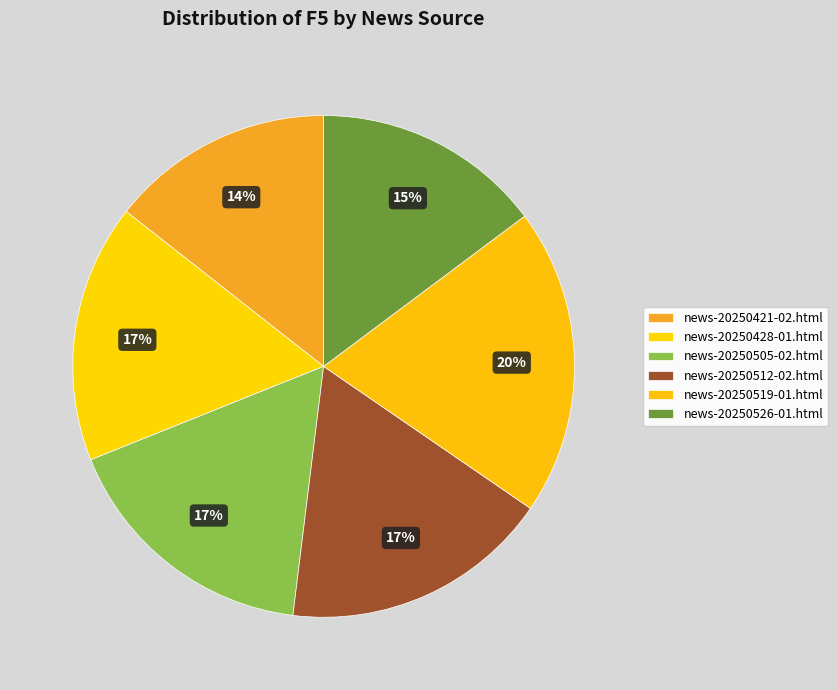

To the nearest percent, what portion does news-20250421-02.html represent?

14%